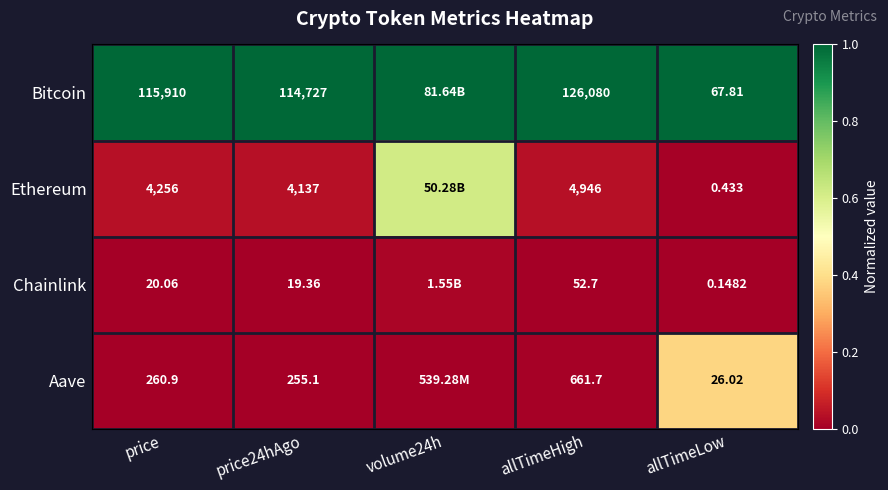

Rank the series at allTimeHigh from highest to lowest value.

Bitcoin, Ethereum, Aave, Chainlink